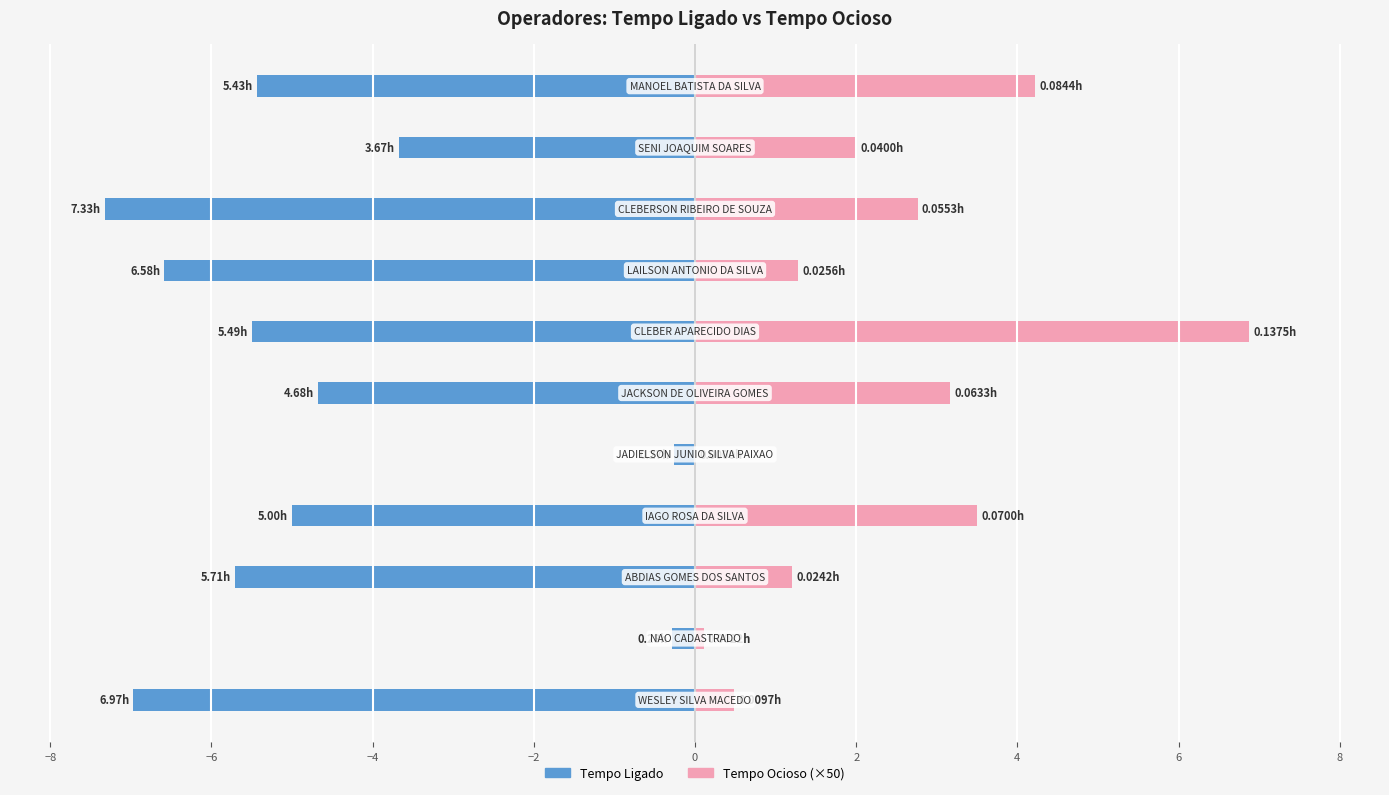

Is it true that Tempo Ligado equals -4.7 at 0?

True